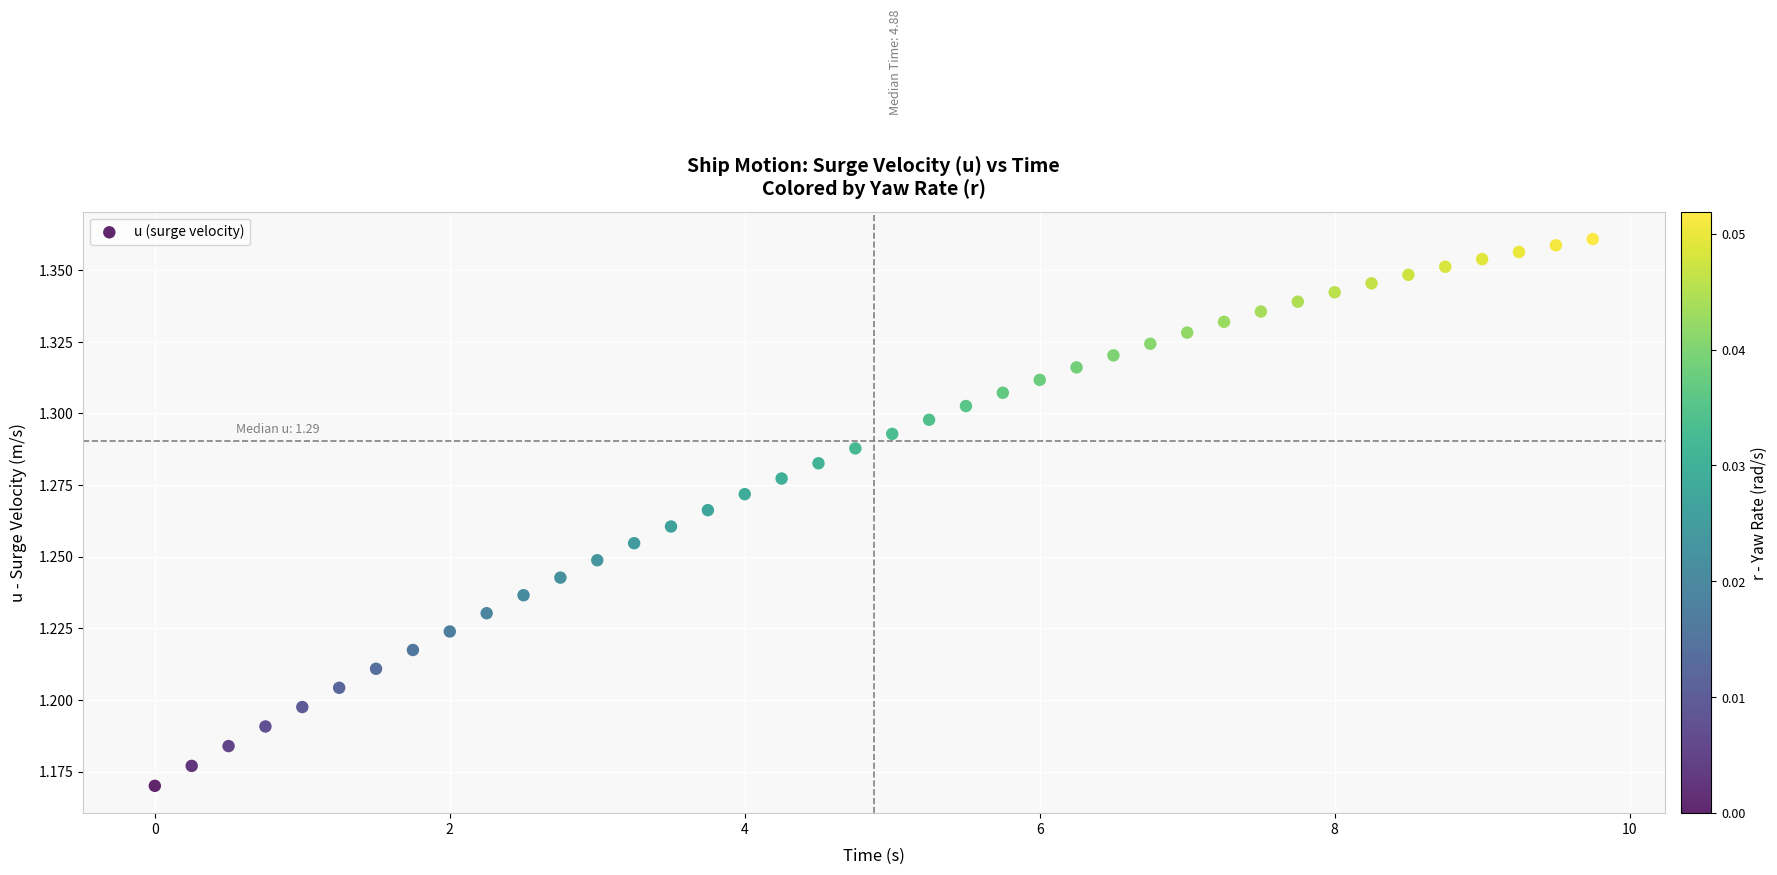

What is the range of X values (max minus min)?

9.8